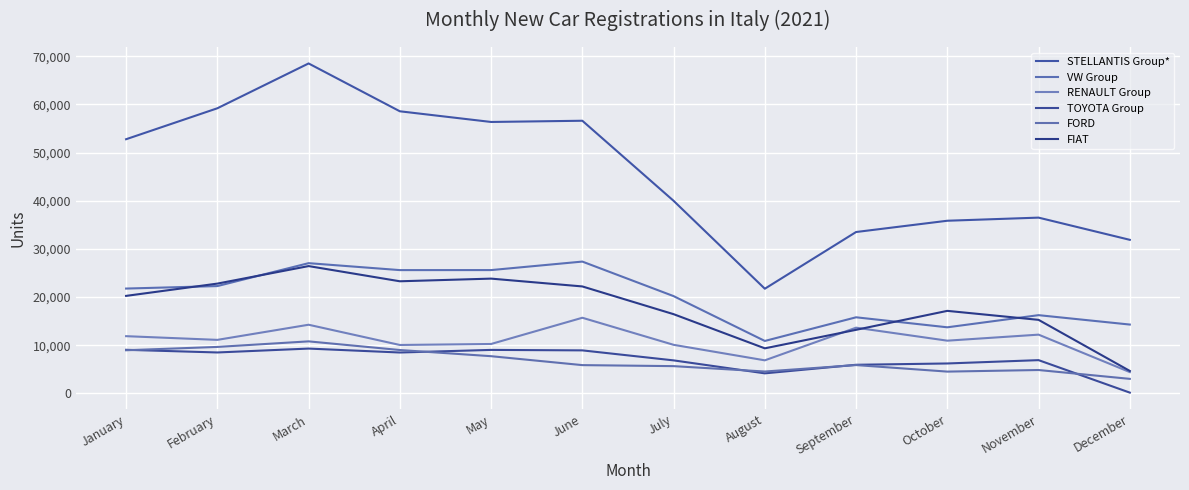

What is the value of the STELLANTIS Group* point at the 8th from the left?

21722